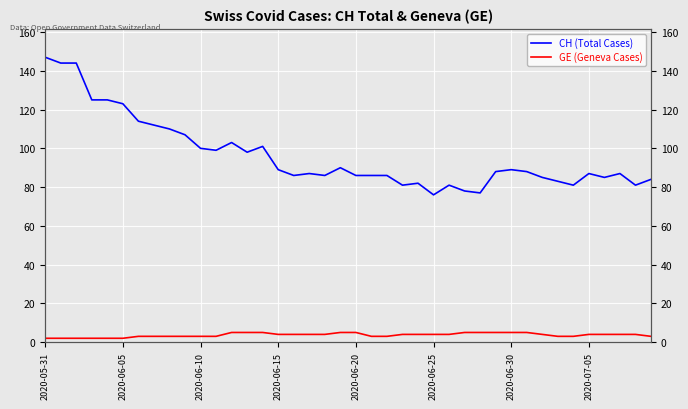

Reading left to right, what are all the values shown in this chart?

CH (Total Cases): 147	144	144	125	125	123	114	112	110	107	100	99	103	98	101	89	86	87	86	90	86	86	86	81	82	76	81	78	77	88	89	88	85	83	81	87	85	87	81	84
GE (Geneva Cases): 2	2	2	2	2	2	3	3	3	3	3	3	5	5	5	4	4	4	4	5	5	3	3	4	4	4	4	5	5	5	5	5	4	3	3	4	4	4	4	3